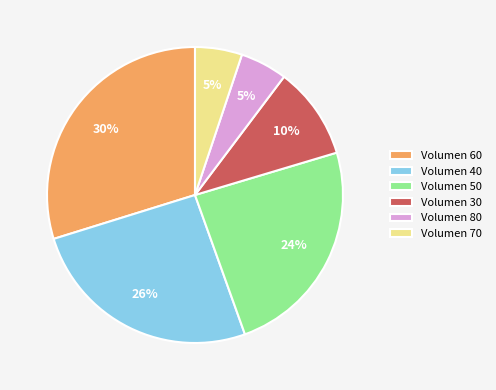

Is there a majority slice in this chart?

No